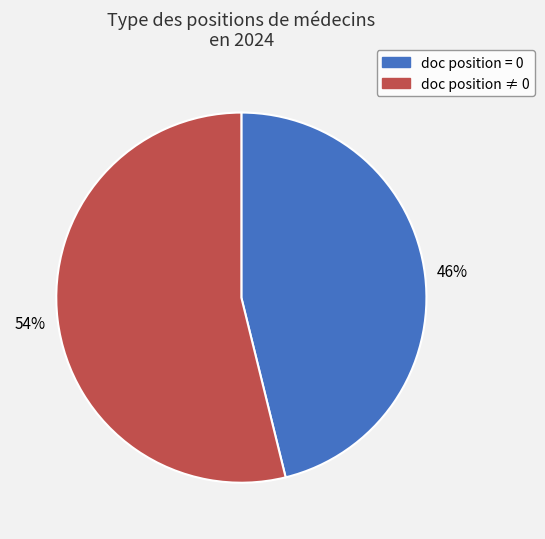

Is there any slice that represents more than half of the pie?

Yes